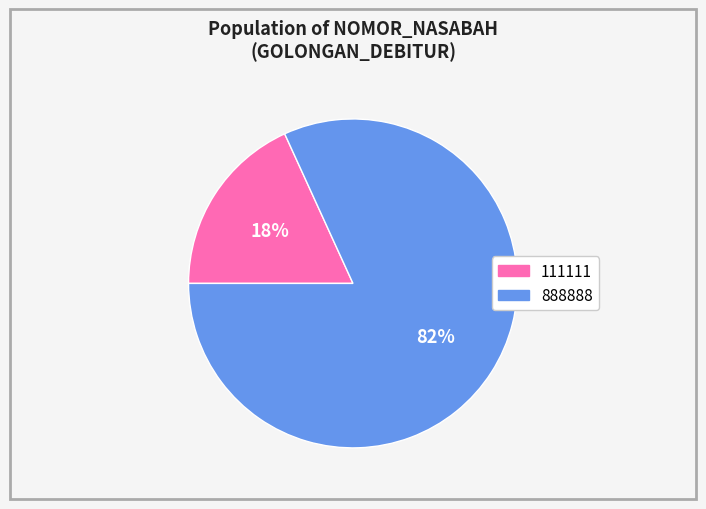

Combined, do 111111 and 888888 account for over 50%?

Yes